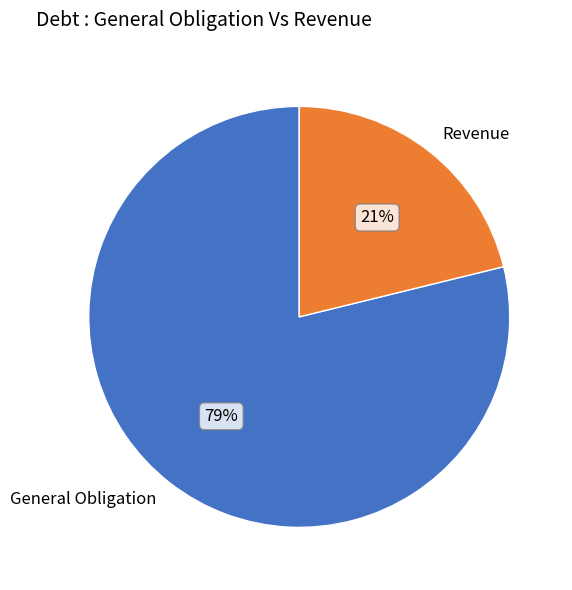

Is it true that Revenue is 11% of the pie?

False